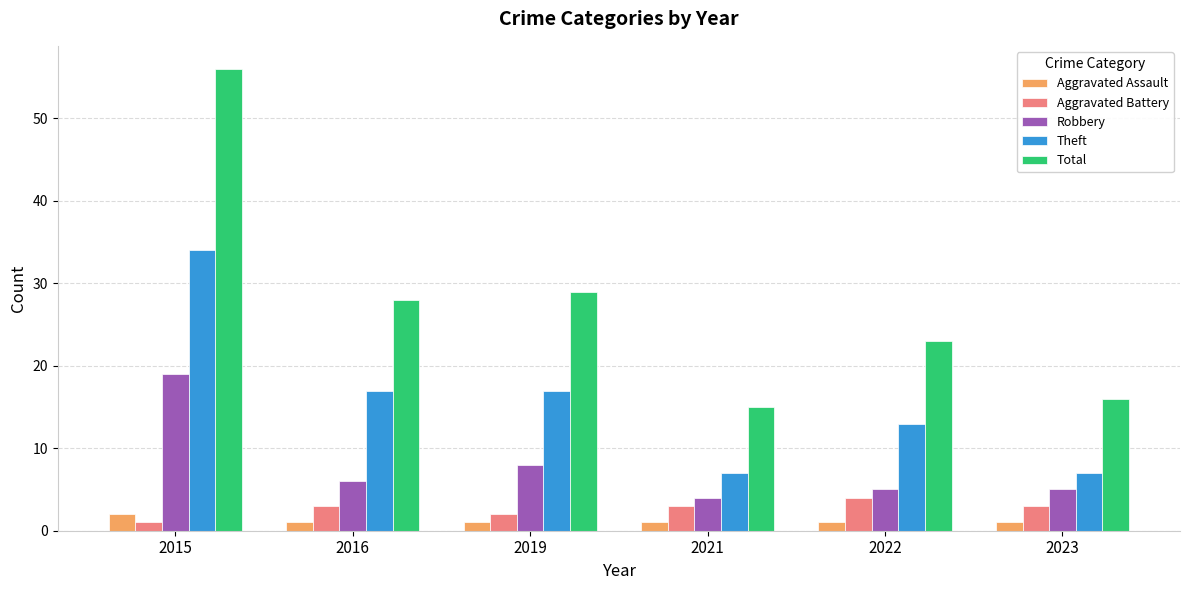

What is the minimum value shown in the chart?

1